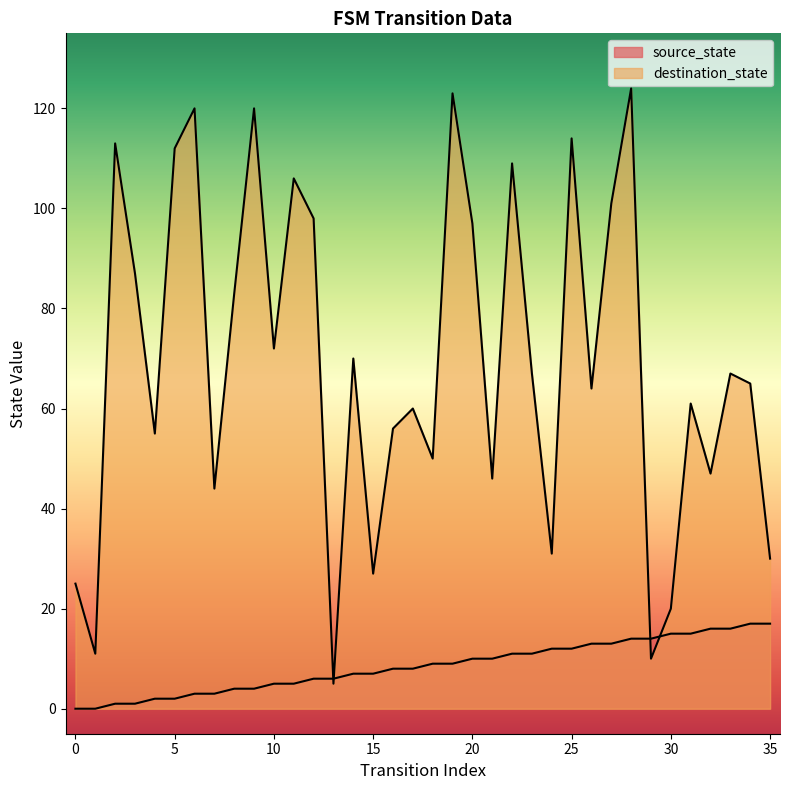

At which label does destination_state first exceed 67?

2